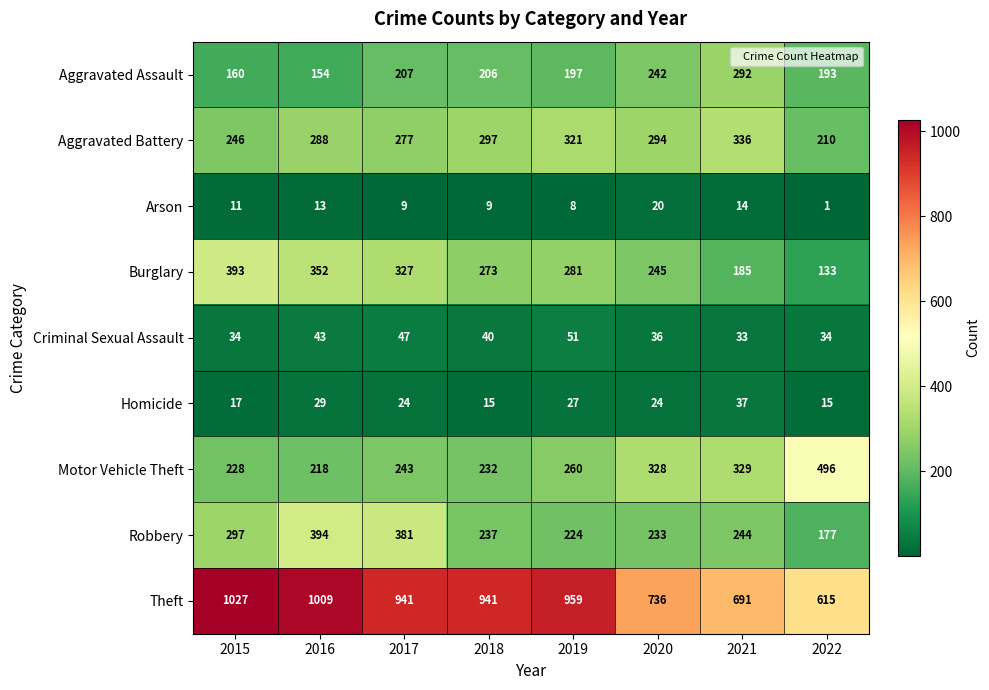

What is the minimum value for Homicide?

15